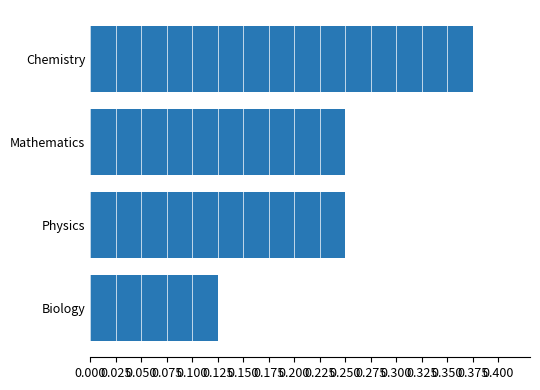

Count the values in the range 0 to 1.

4